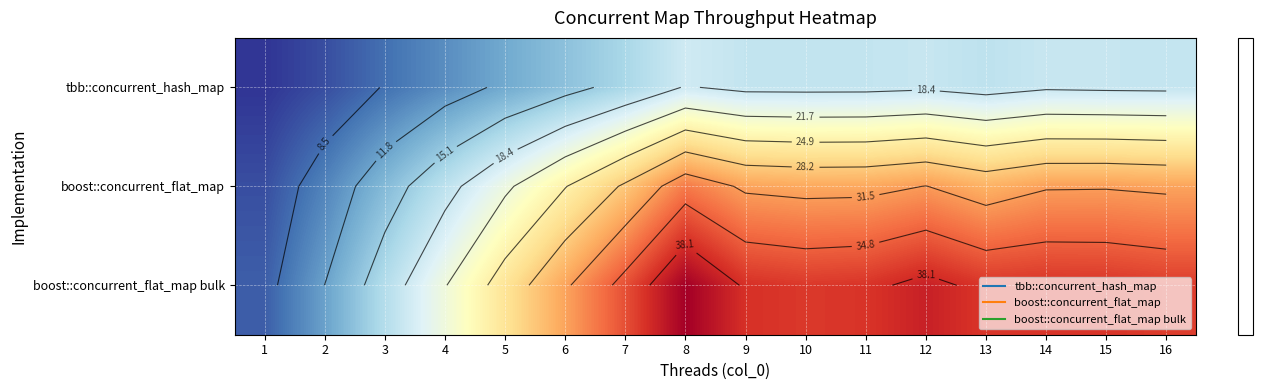

Which series changed the most between 2 and 16?

boost::concurrent_flat_map bulk